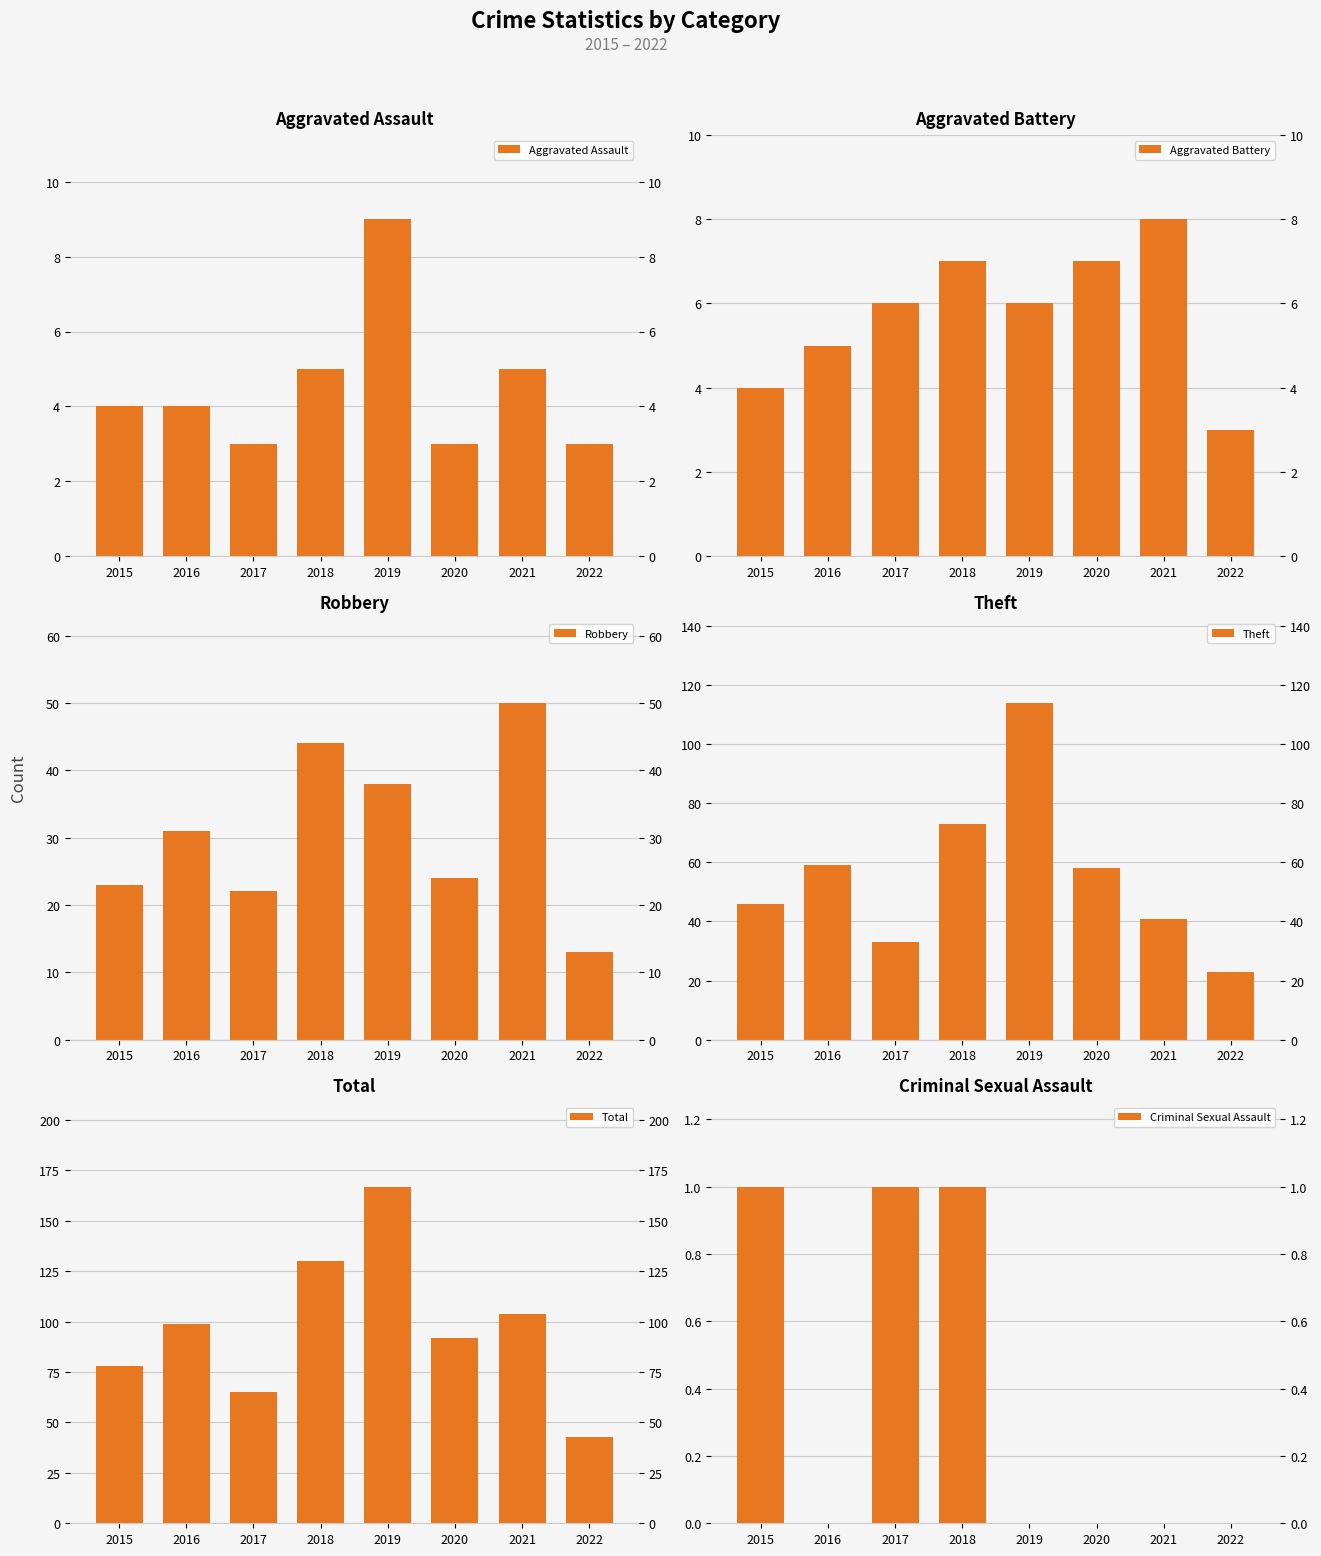

How many data points does each series have?

8